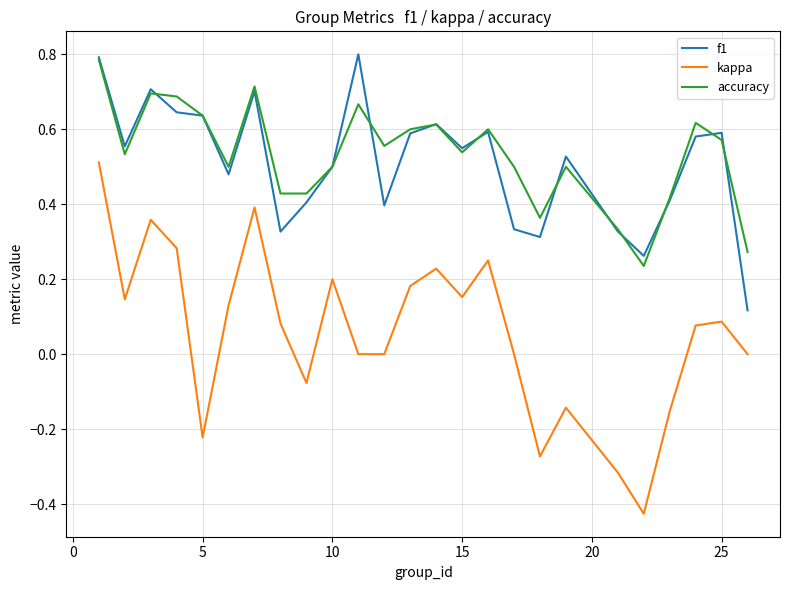

Which series has the widest spread of values?

kappa